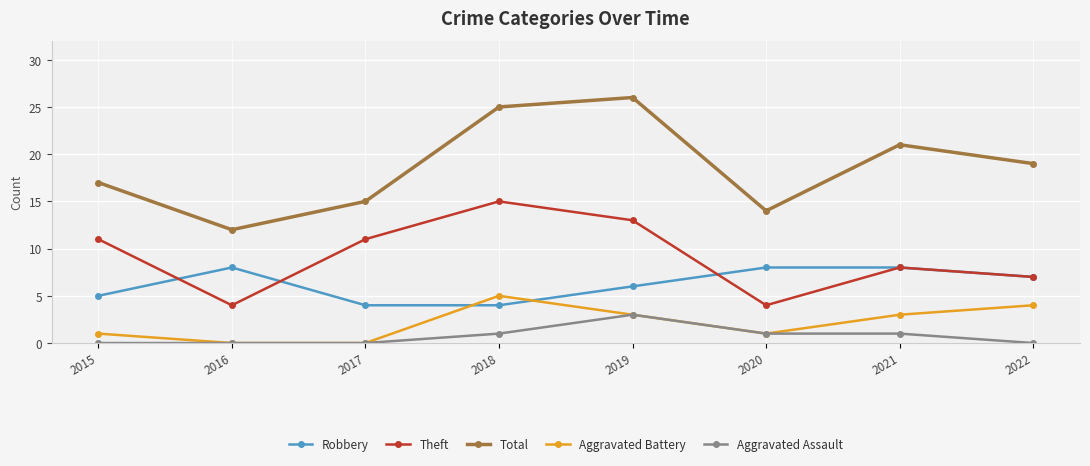

Reading left to right, extract all data points from this chart.

Robbery: 2015=5	2016=8	2017=4	2018=4	2019=6	2020=8	2021=8	2022=7
Theft: 2015=11	2016=4	2017=11	2018=15	2019=13	2020=4	2021=8	2022=7
Total: 2015=17	2016=12	2017=15	2018=25	2019=26	2020=14	2021=21	2022=19
Aggravated Battery: 2015=1	2016=0	2017=0	2018=5	2019=3	2020=1	2021=3	2022=4
Aggravated Assault: 2015=0	2016=0	2017=0	2018=1	2019=3	2020=1	2021=1	2022=0